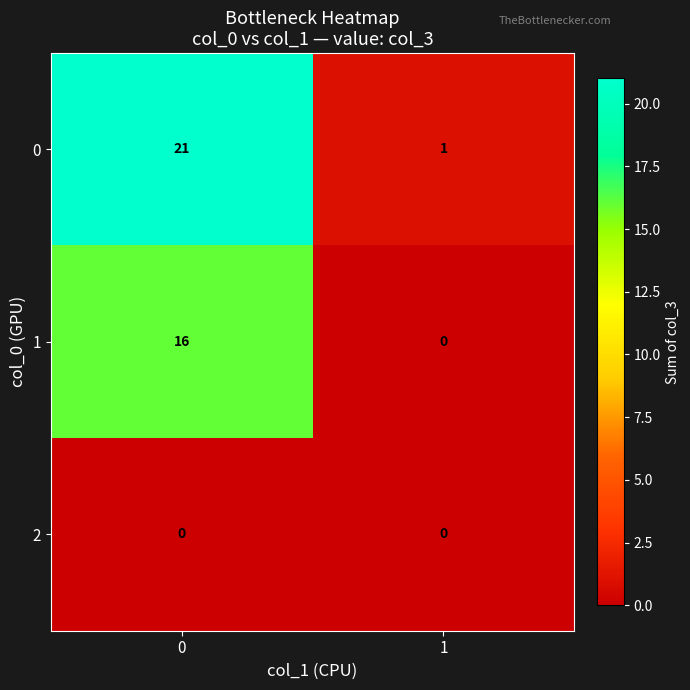

What is the sum of all 1 values?

16